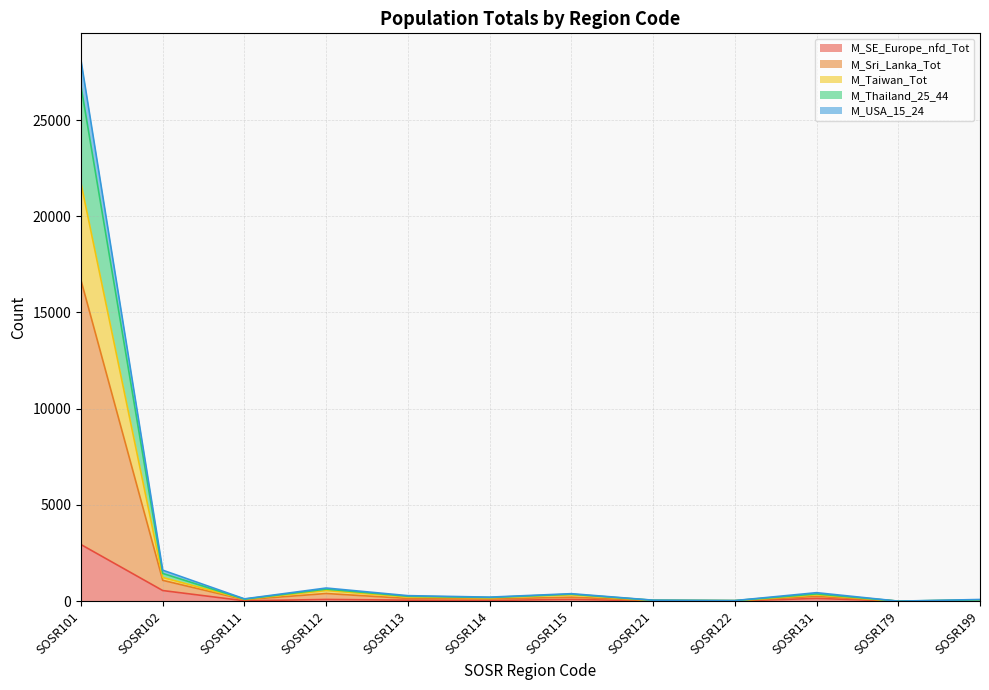

Is the value of M_USA_15_24 at SOSR199 greater than the value of M_Sri_Lanka_Tot at SOSR111?

No